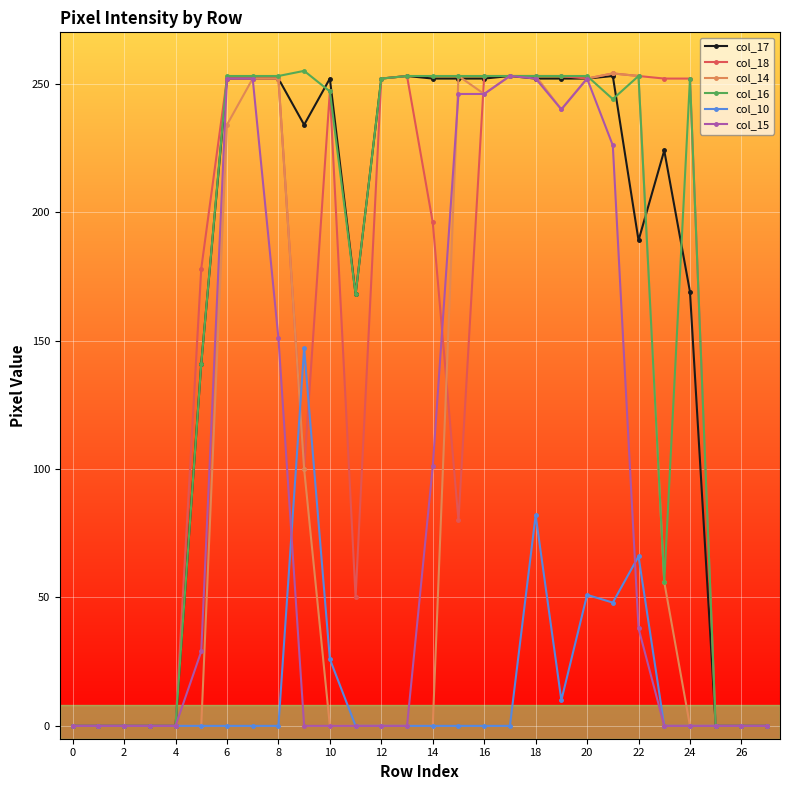

True or false: col_10 has more than 1 points higher than both neighbors.

True